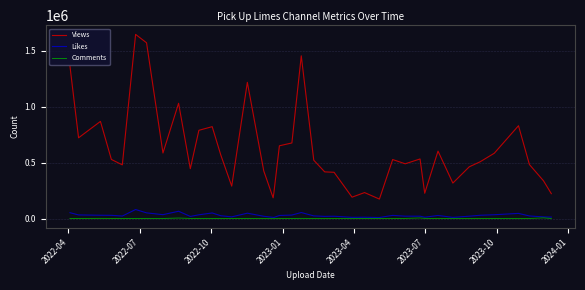

What is the maximum value for Views?

1644361